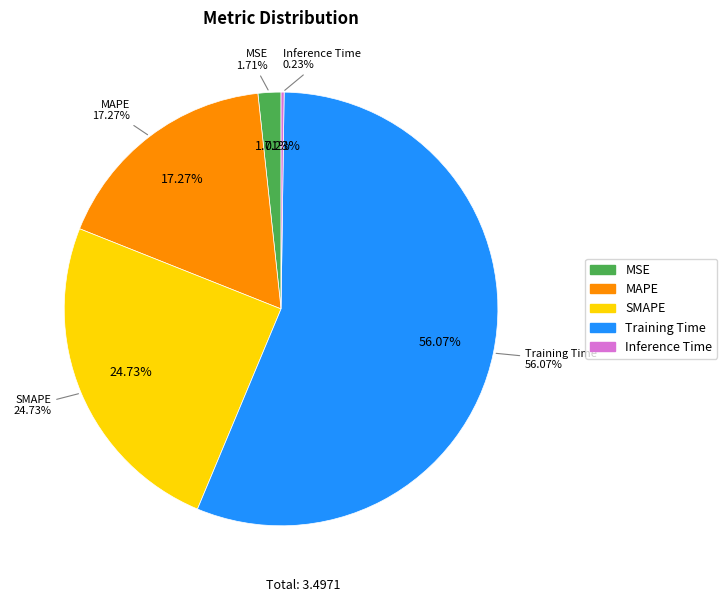

What is the change in value from SMAPE to Inference Time?

-0.9